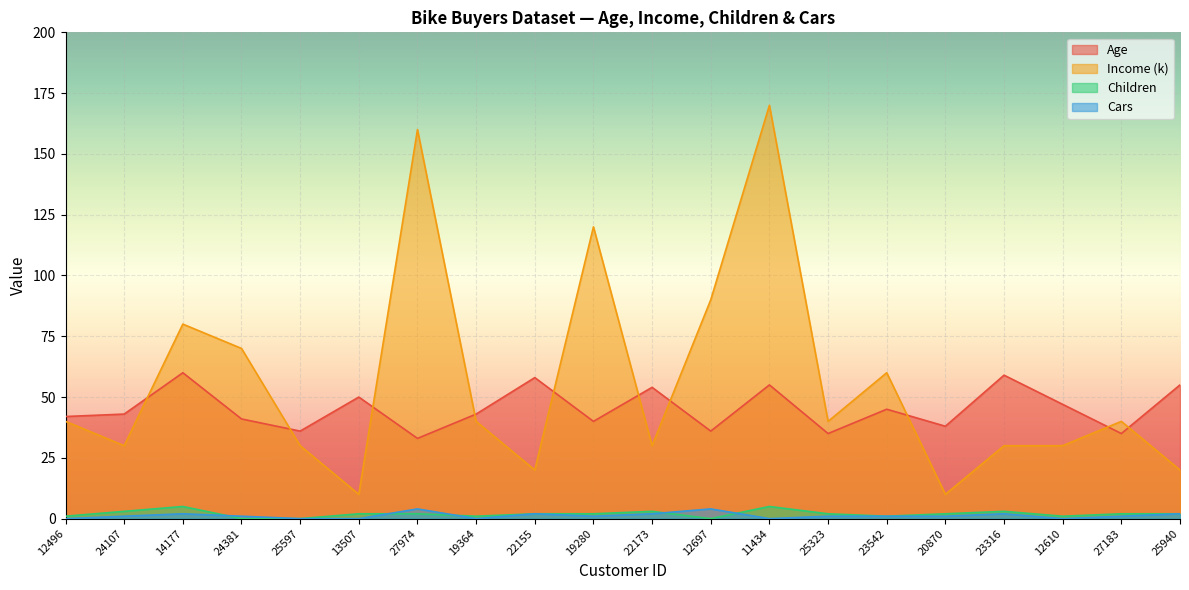

What is the spread (max minus min) of values at 25323?

39